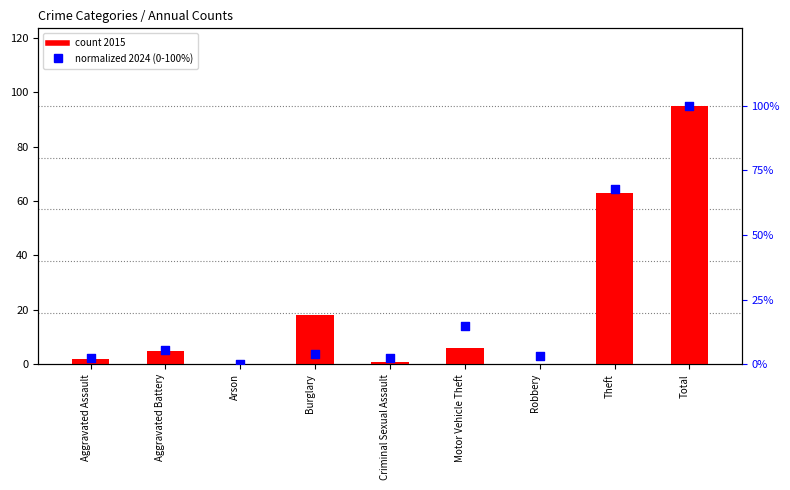

Which series reaches the maximum Y coordinate?

normalized 2024